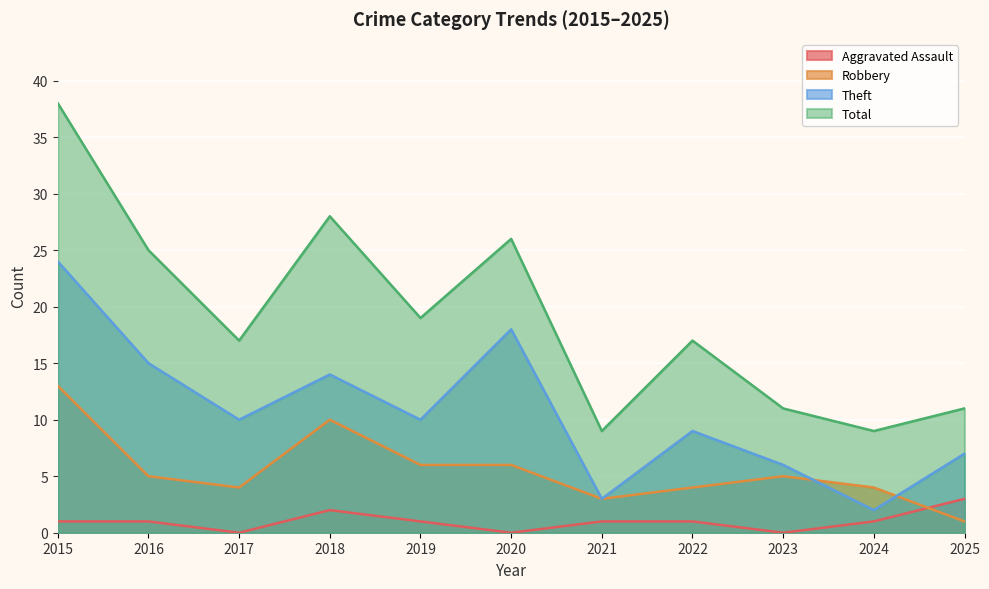

The Theft series shows 3 at 2024. True or false?

False